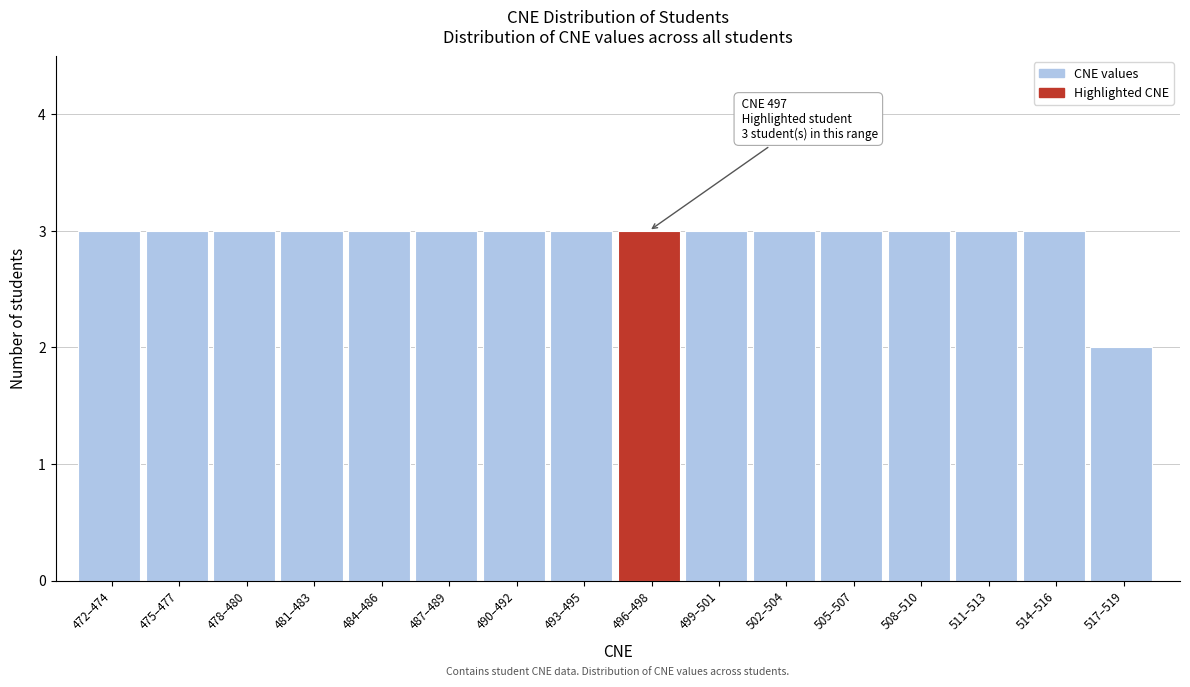

Reading left to right, extract all data points from this chart.

3	3	3	3	3	3	3	3	3	3	3	3	3	3	3	2